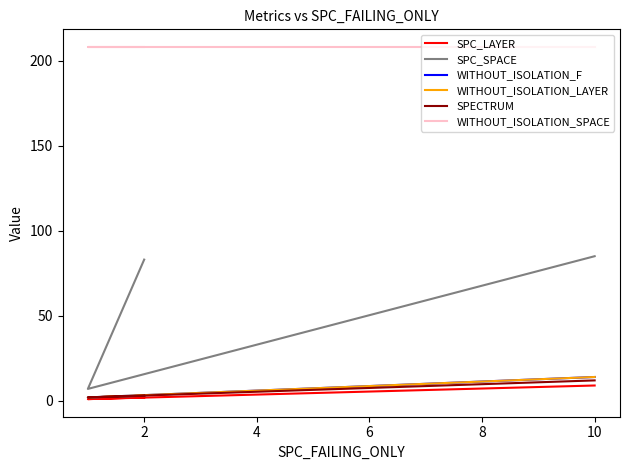

Rank the series at 2 from highest to lowest value.

WITHOUT_ISOLATION_SPACE, SPC_SPACE, WITHOUT_ISOLATION_F, WITHOUT_ISOLATION_LAYER, SPECTRUM, SPC_LAYER